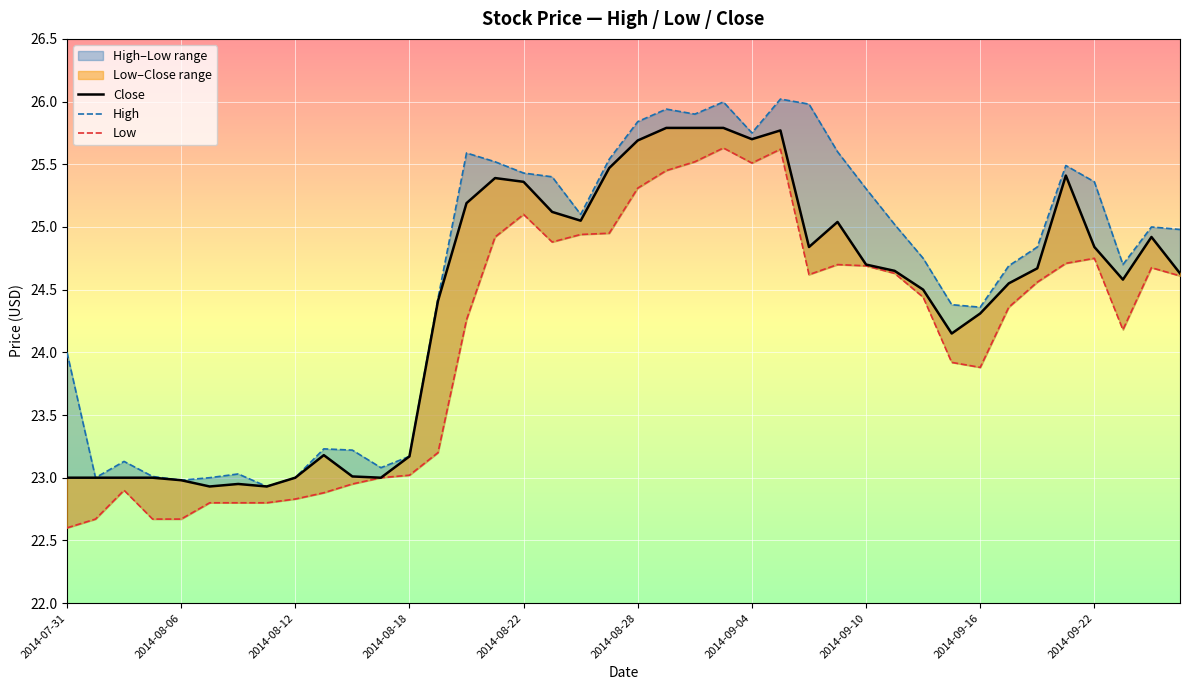

What are all the series names shown in the legend?

Close, High, Low